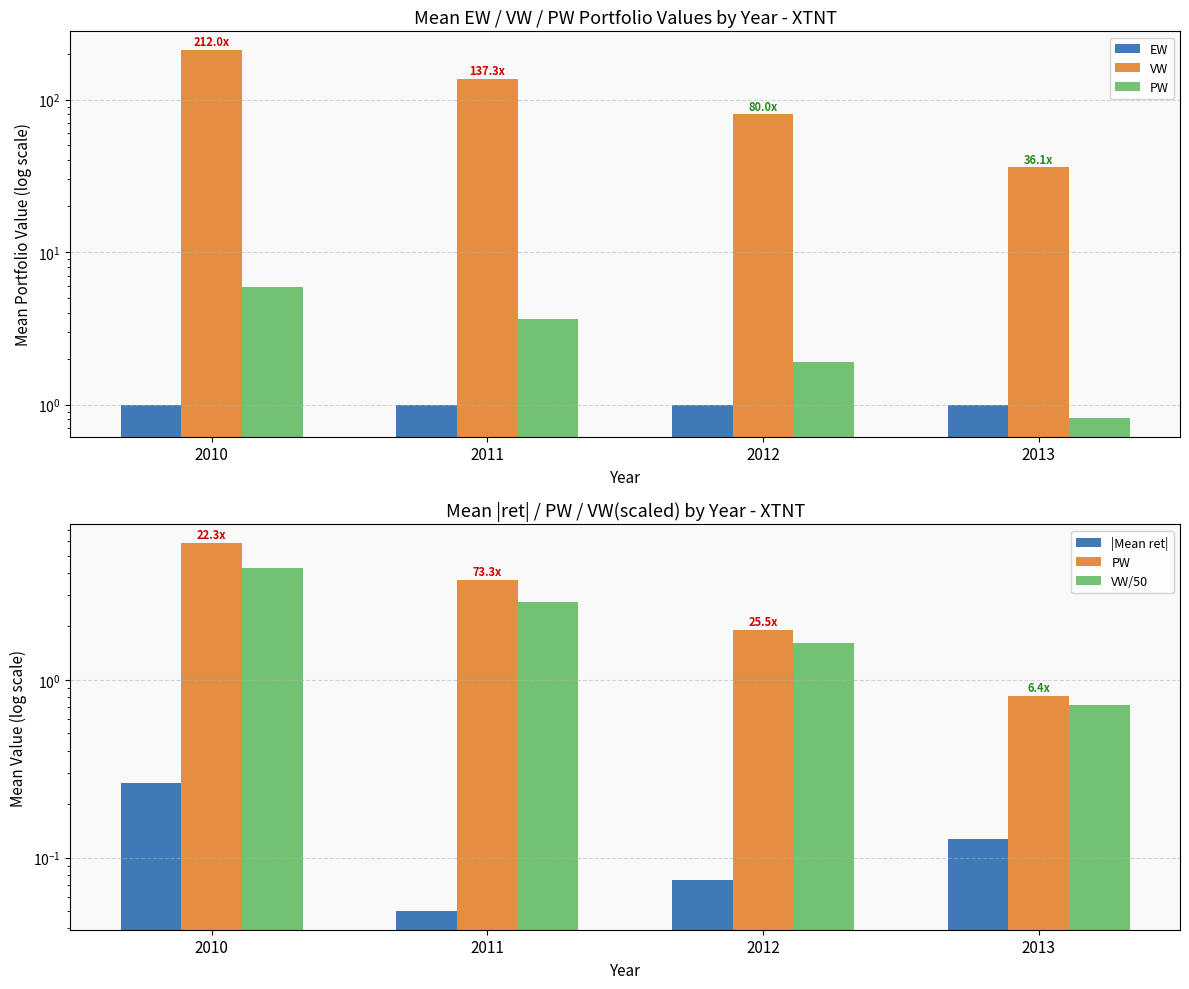

Reading left to right, what are all the values shown in this chart?

EW: 2010=1.0	2011=1.0	2012=1.0	2013=1.0
VW: 2010=212.0	2011=137.3	2012=80.0	2013=36.1
PW: 2010=5.9	2011=3.7	2012=1.9	2013=0.8
|Mean ret|: 2010=0.3	2011=0.0	2012=0.1	2013=0.1
VW/50: 2010=4.2	2011=2.7	2012=1.6	2013=0.7